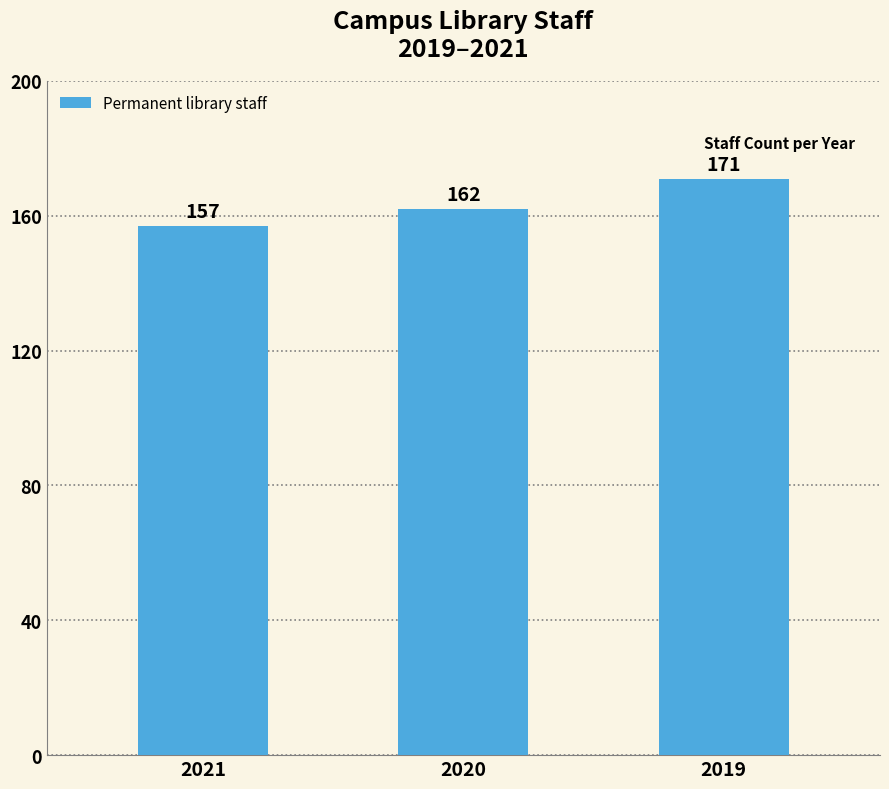

List the labels in order of value, smallest first.

2021, 2020, 2019